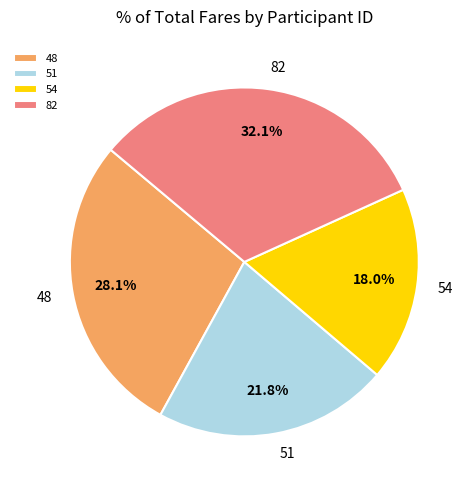

Count the number of slices in the pie.

4